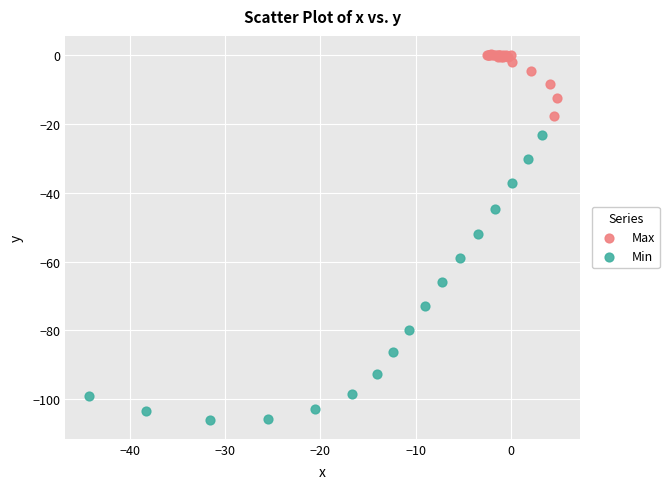

Which series contains the highest Y value?

Max